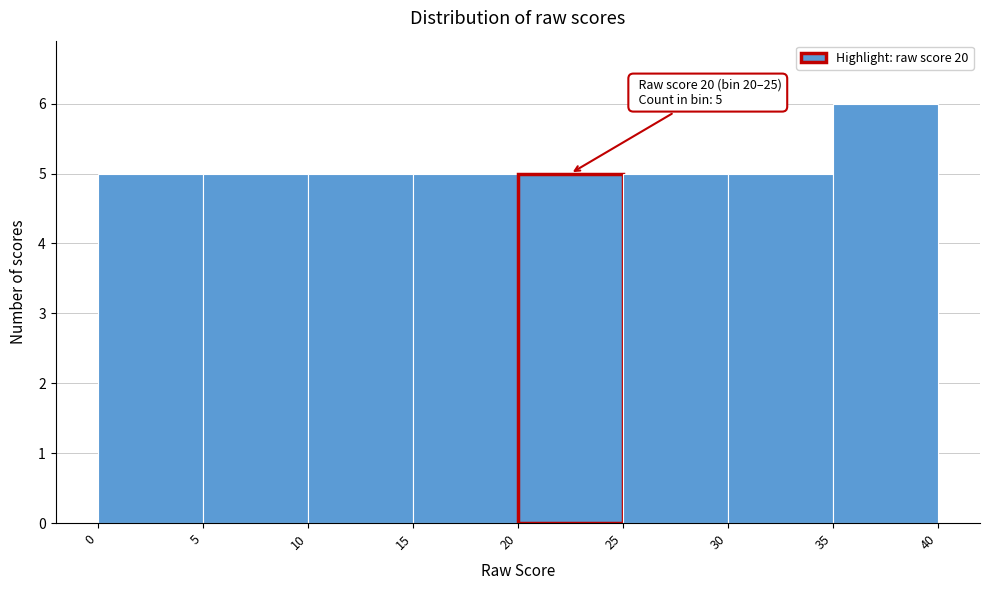

Over which range of the x-axis is the bar tallest?

35 to 40